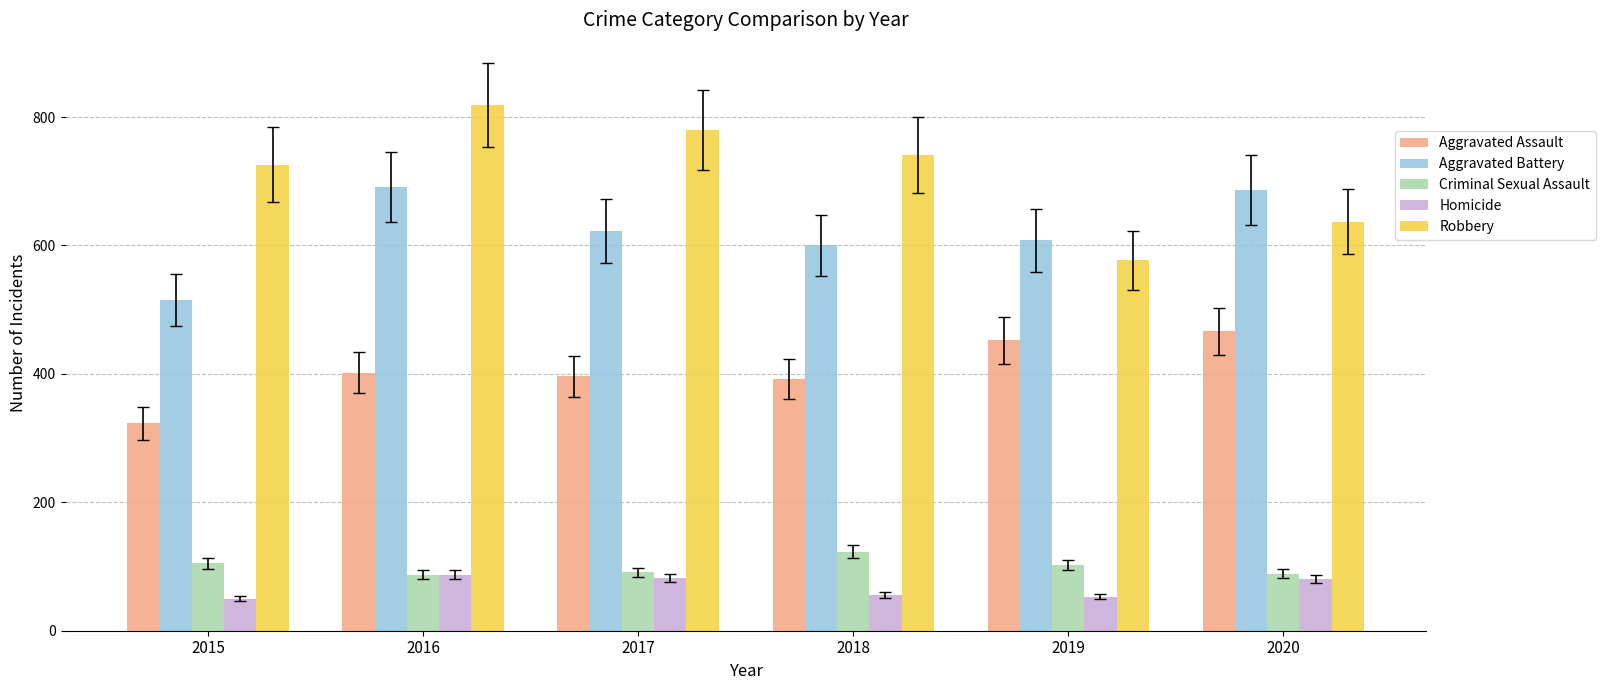

At 2018, list the series in order from largest to smallest.

Robbery, Aggravated Battery, Aggravated Assault, Criminal Sexual Assault, Homicide